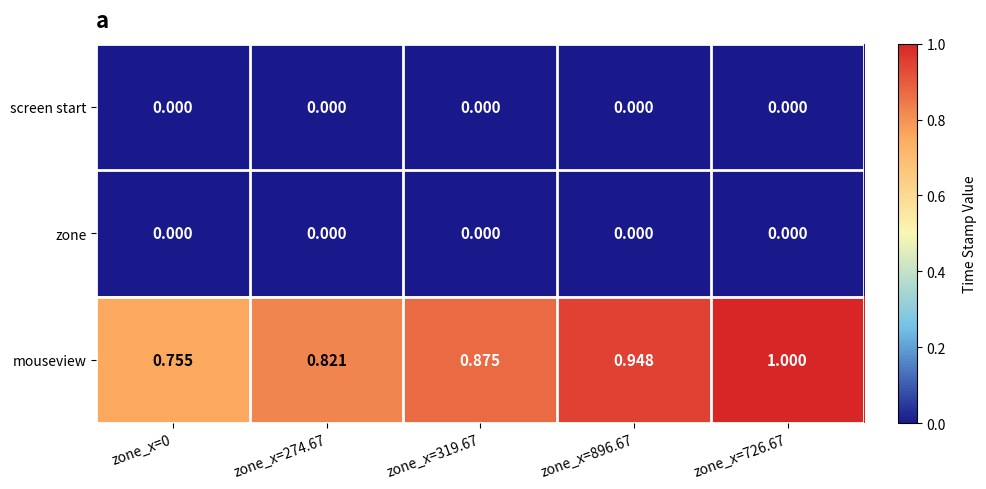

Which series has the widest spread of values?

mouseview